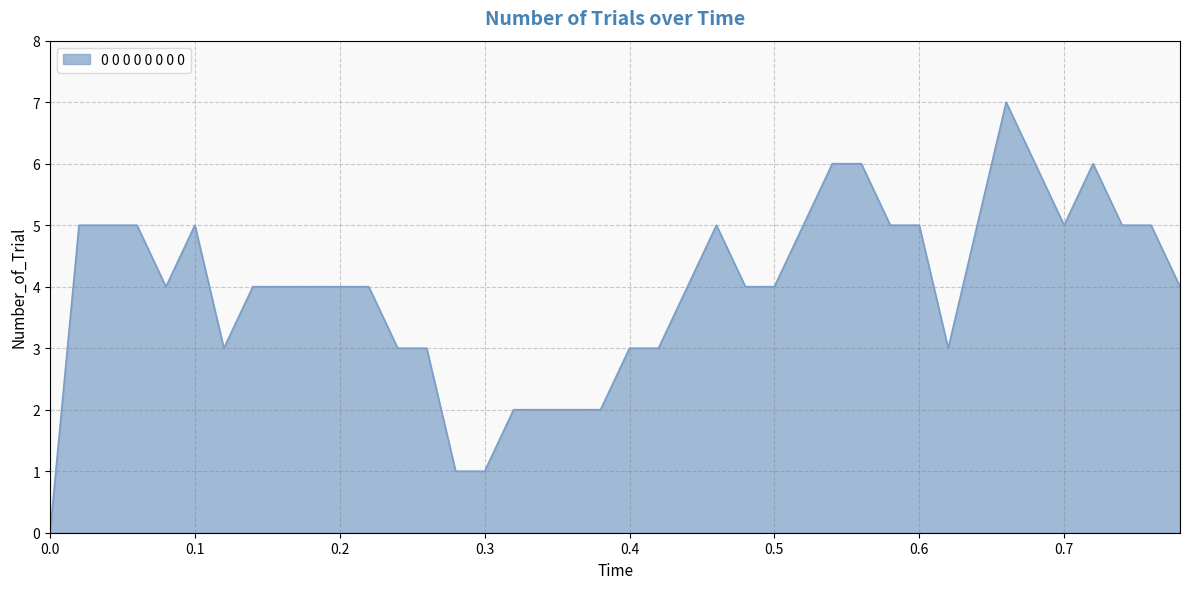

What is the greatest value displayed?

7